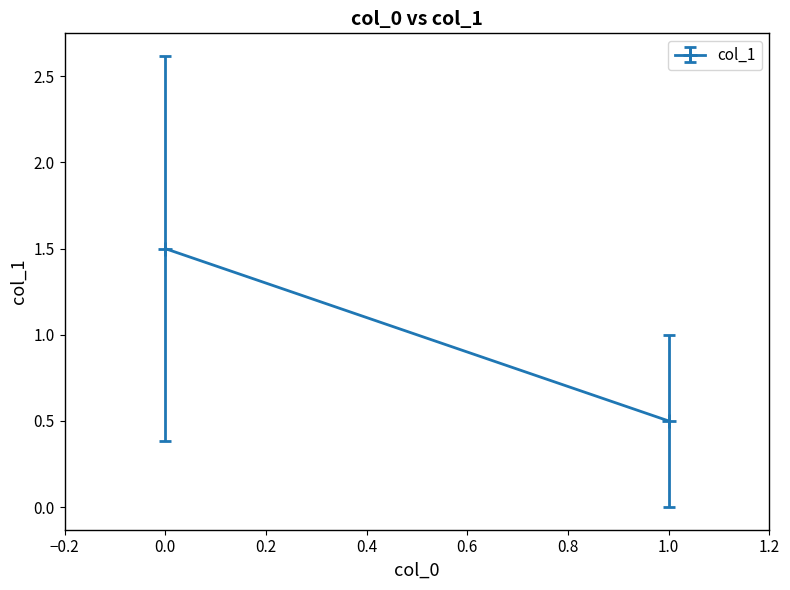

Is it true that the value at 0 is 2?

False